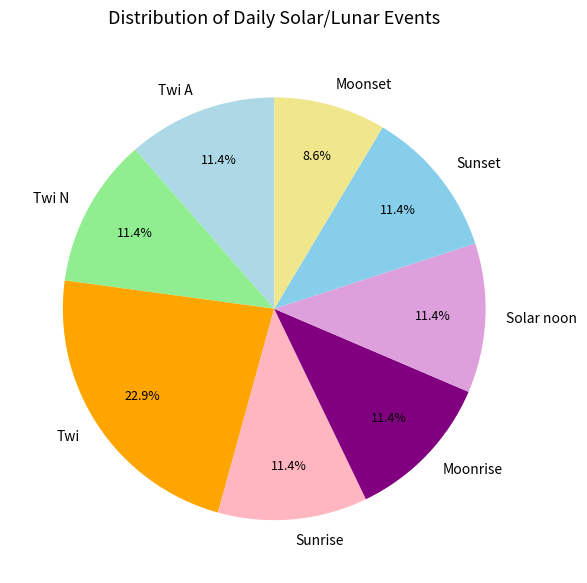

To the nearest percent, what portion does Solar noon represent?

11%